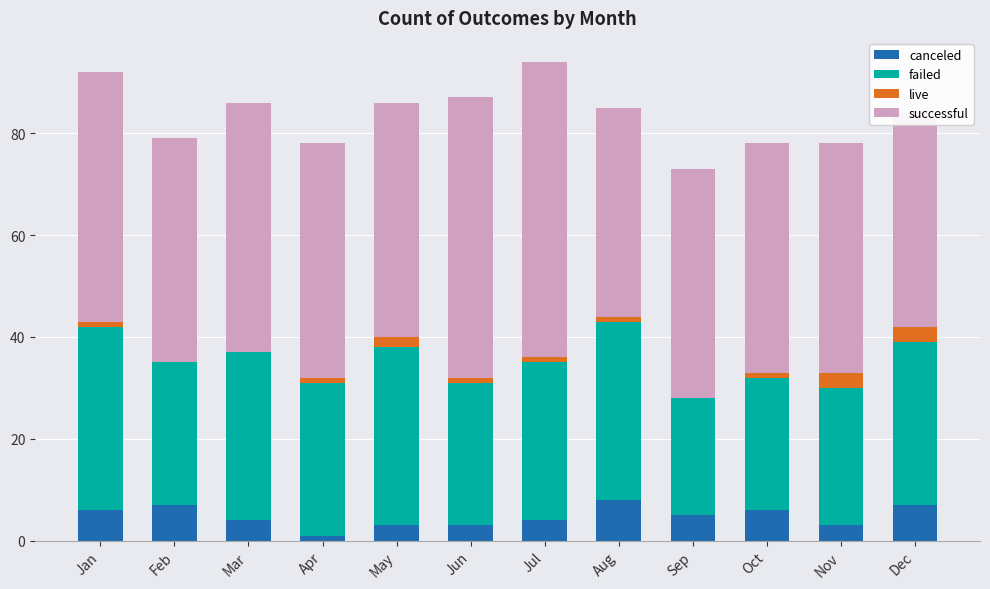

What is the sum of all canceled values?

57